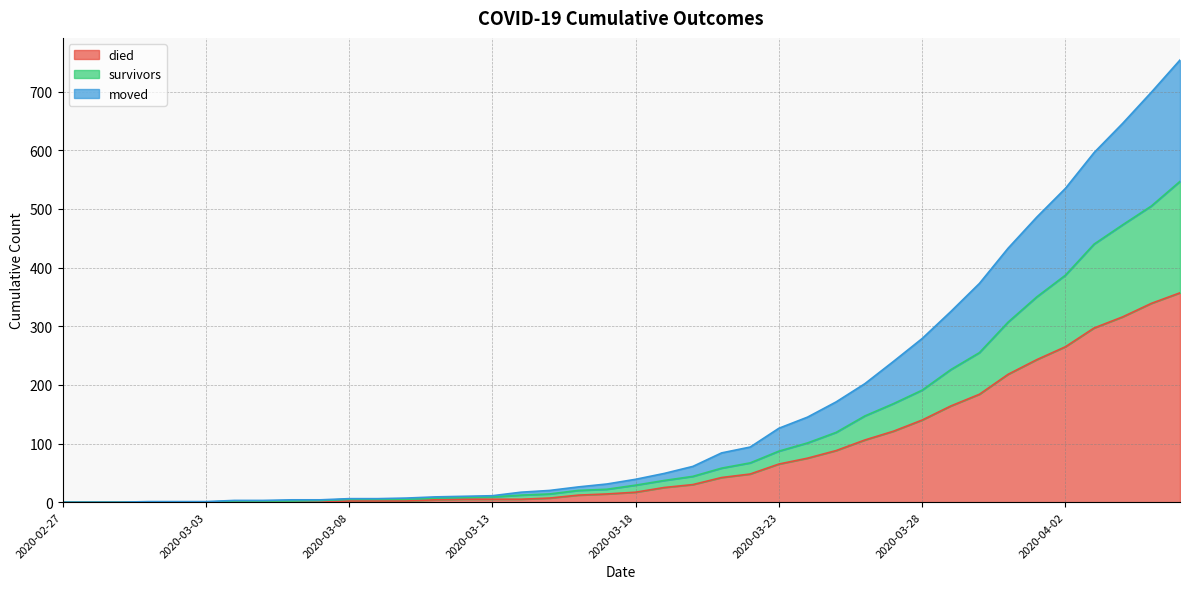

Which label corresponds to the largest value in the chart?

2020-04-06